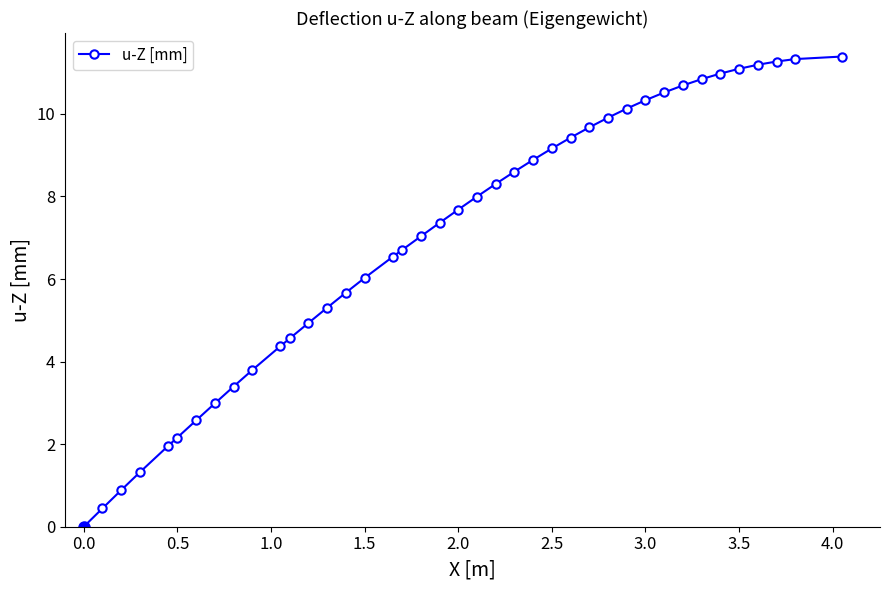

What is the average value?

6.9